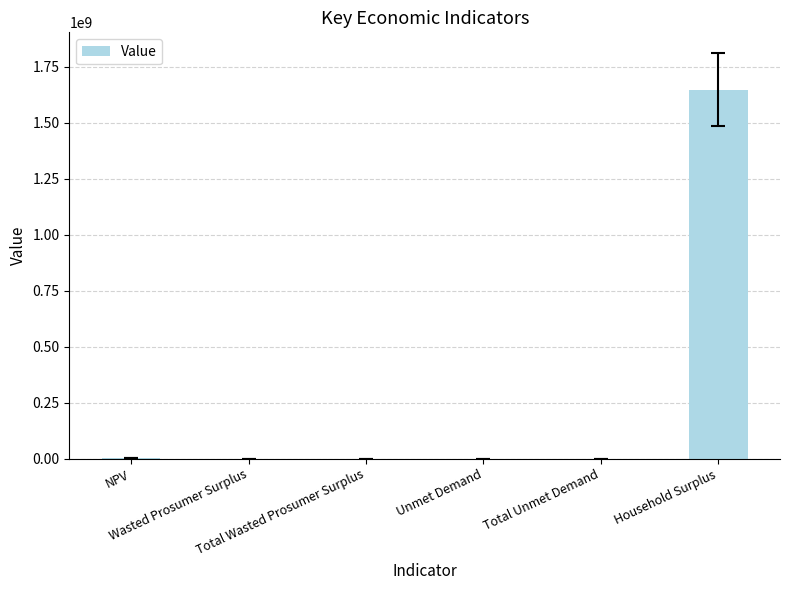

What is the maximum value shown in the chart?

1647455604.6